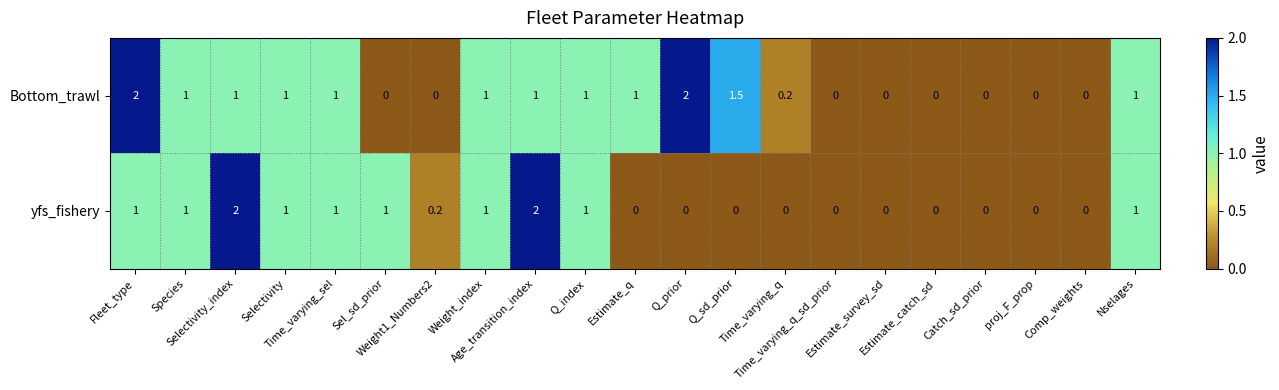

Which series has the largest total across all categories?

Bottom_trawl